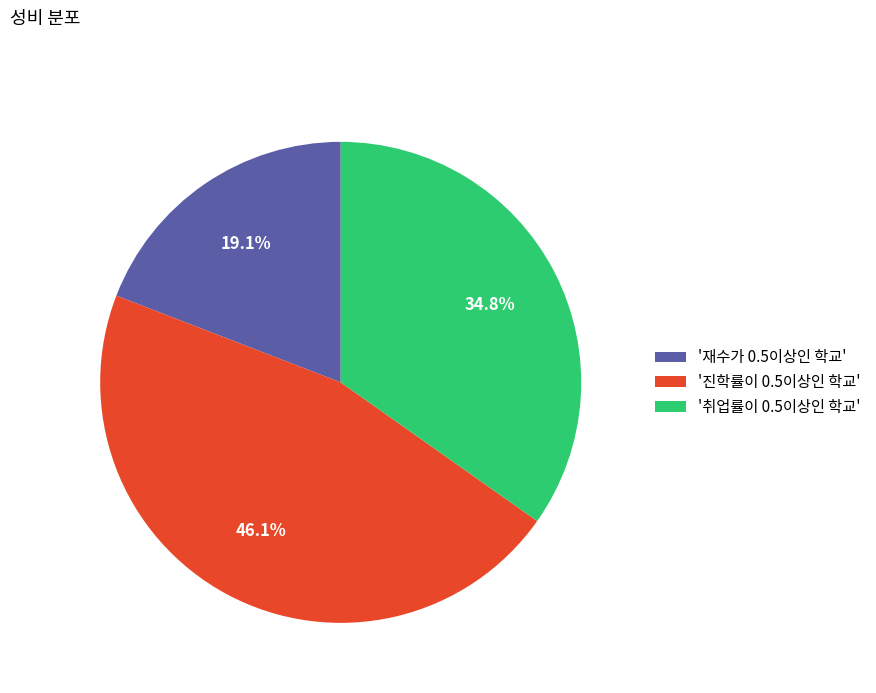

Rank the categories by value from highest to lowest.

'진학률이 0.5이상인 학교', '취업률이 0.5이상인 학교', '재수가 0.5이상인 학교'